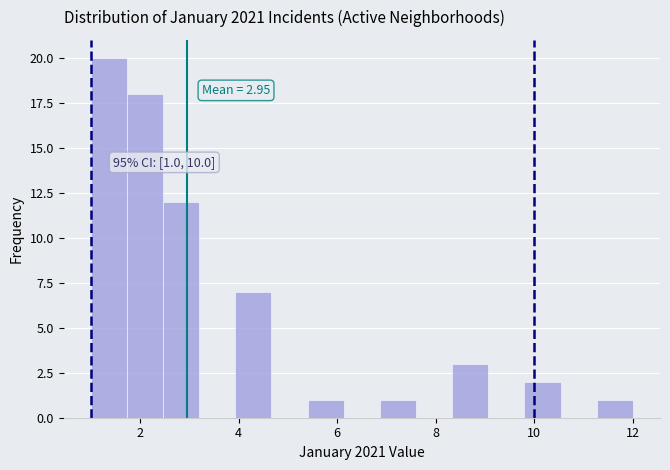

Around what value on the x-axis is the tallest bar? Give the approximate position of its centre, as read against the axis.

1.4